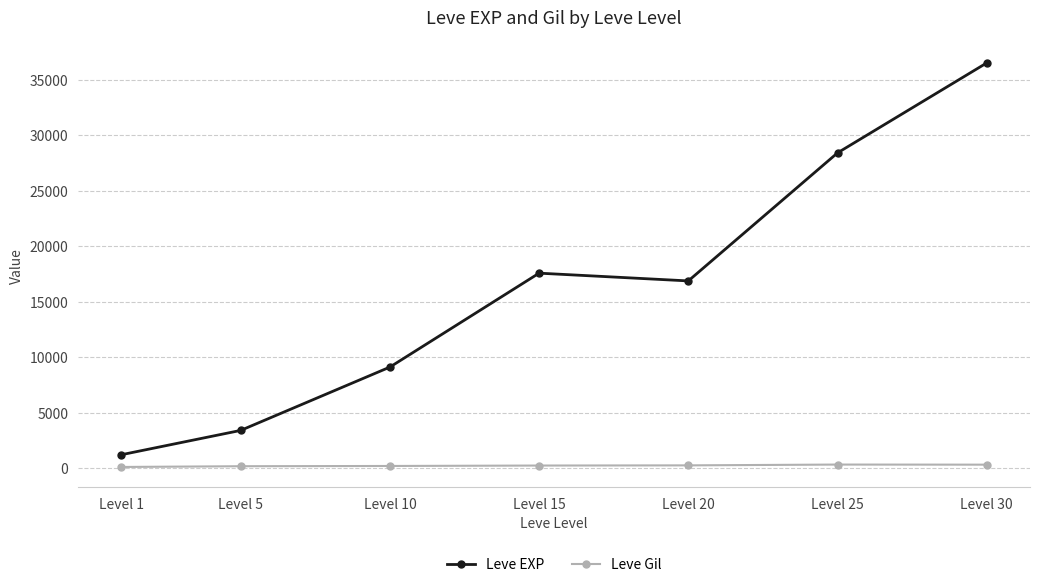

At which category does Leve EXP reach its first local peak?

Level 15